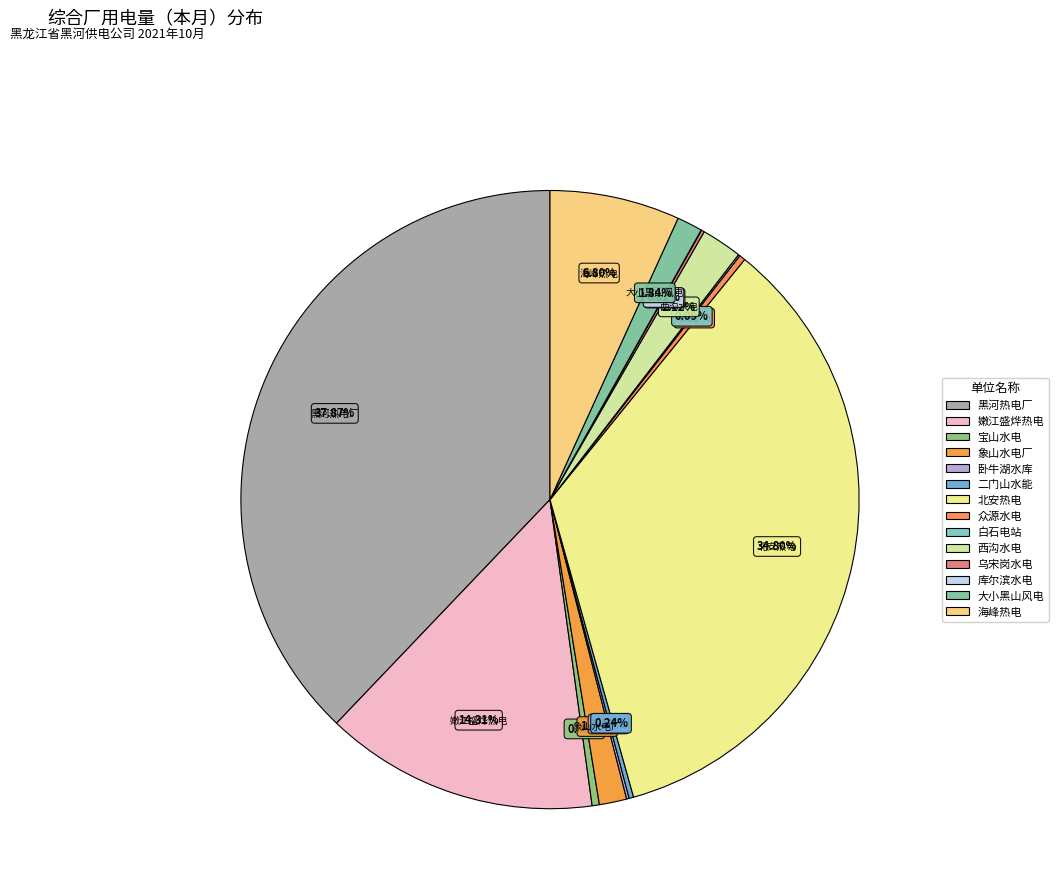

Rank the categories by value from highest to lowest.

黑河市热电厂, 国电北安热电有限公司, 嫩江盛烨热电有限责任公司(原海信), 孙吴县海峰热电有限责任公司, 黑河辰能西沟水电有限责任公司, 黑河市象山水电厂, 黑河龙源风力发电有限公司（大小黑山）, 逊克辰能宝山水电有限责任公司, 五大连池市众源水电有限公司, 孙吴县二门山水能开发有限责任公司, 逊克龙达开发有限公司（乌宋岗水电厂）, 黑河市爱辉区卧牛湖水库管理处, 逊克龙达开发有限公司（白石电站）, 逊克龙达开发有限公司（库尔滨水电厂）